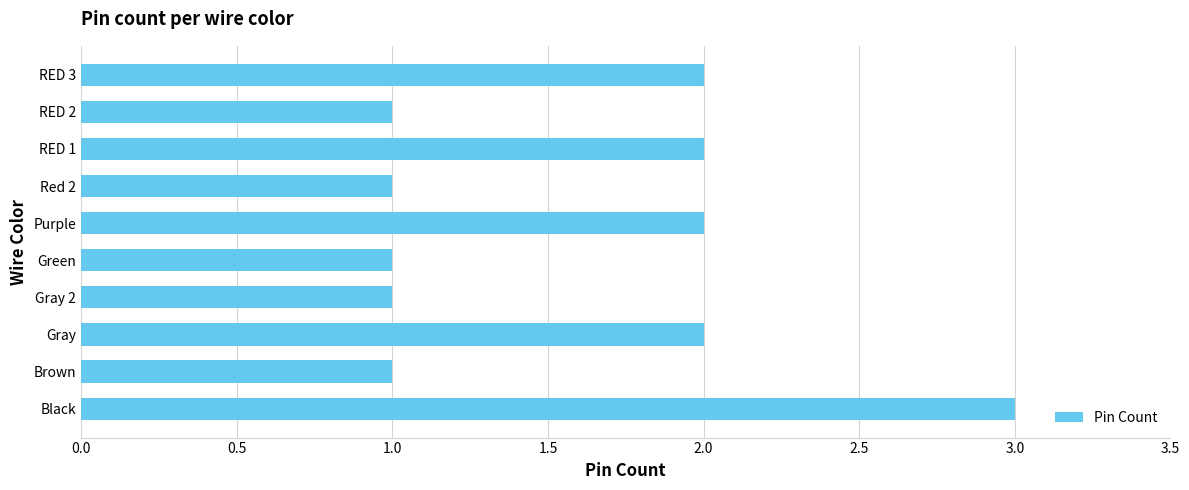

Which has a higher value, Gray 2 or RED 1?

RED 1